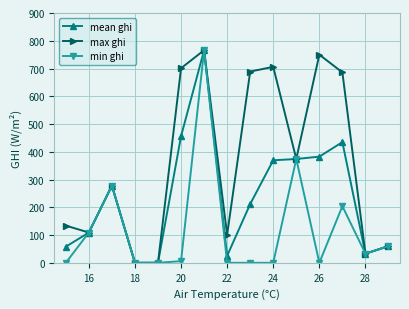

What are all the series names shown in the legend?

mean ghi, max ghi, min ghi